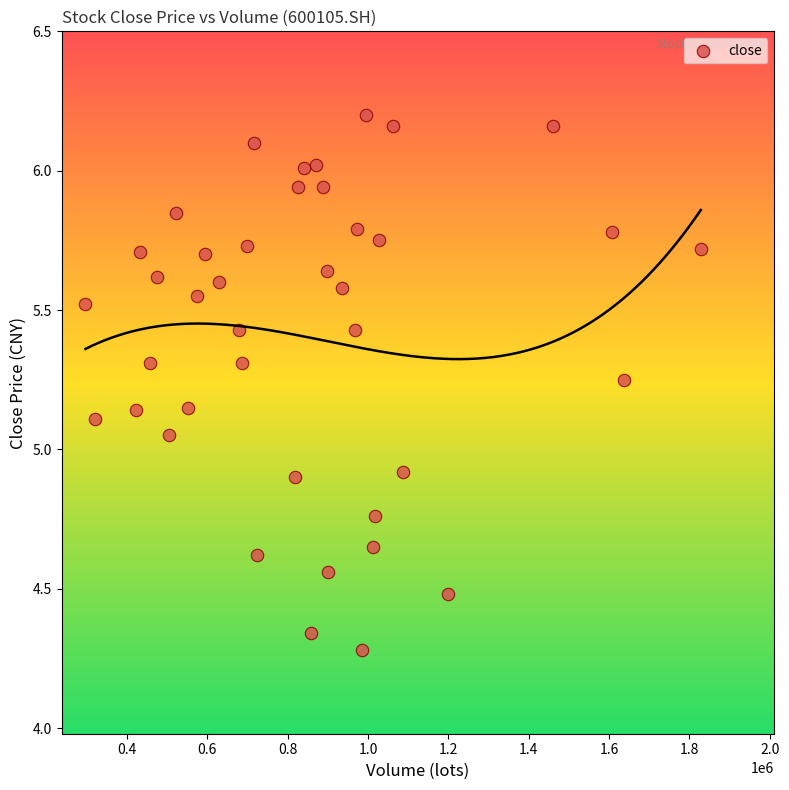

What is the range of X values (max minus min)?

1531851.4